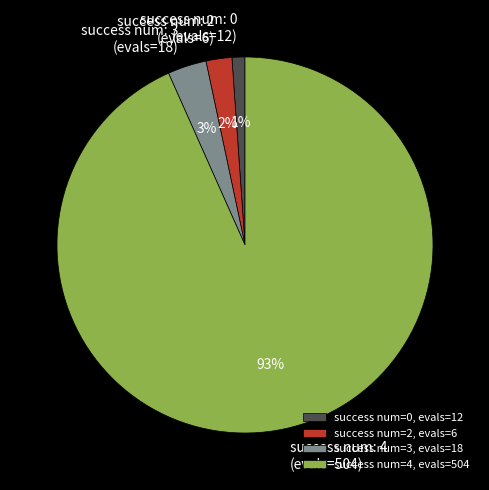

Is there a majority slice in this chart?

Yes